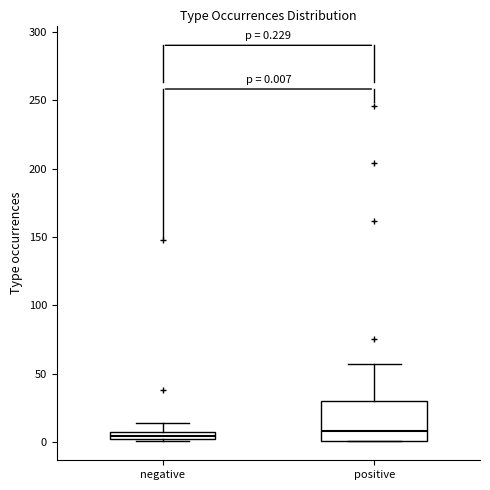

Which box is the tallest, from its lower edge to its upper edge?

positive